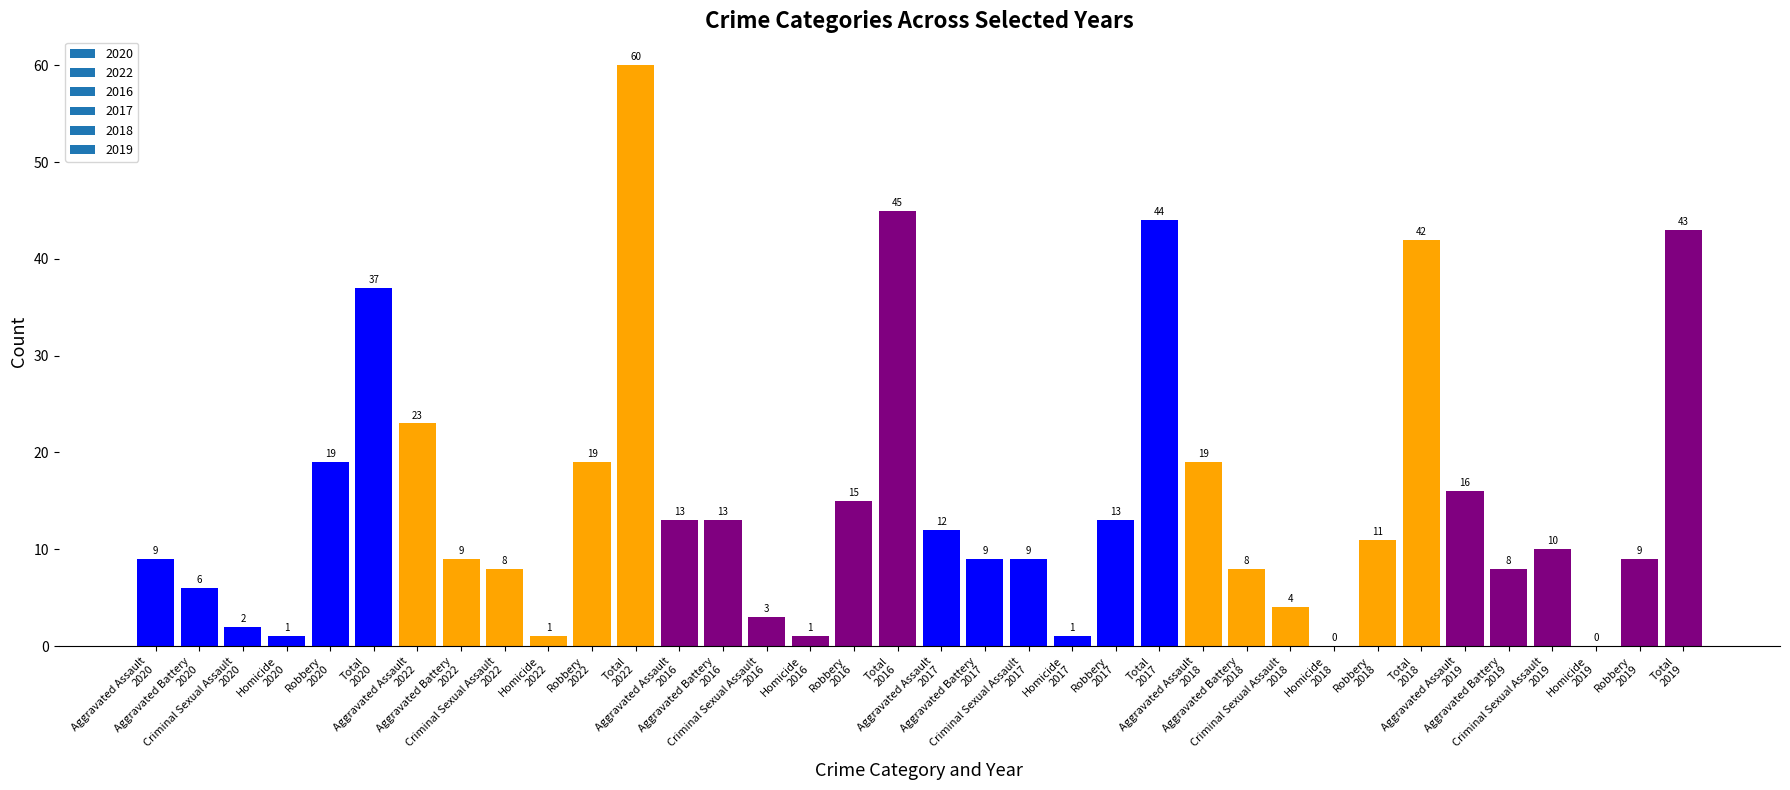

What is the maximum value shown in the chart?

60